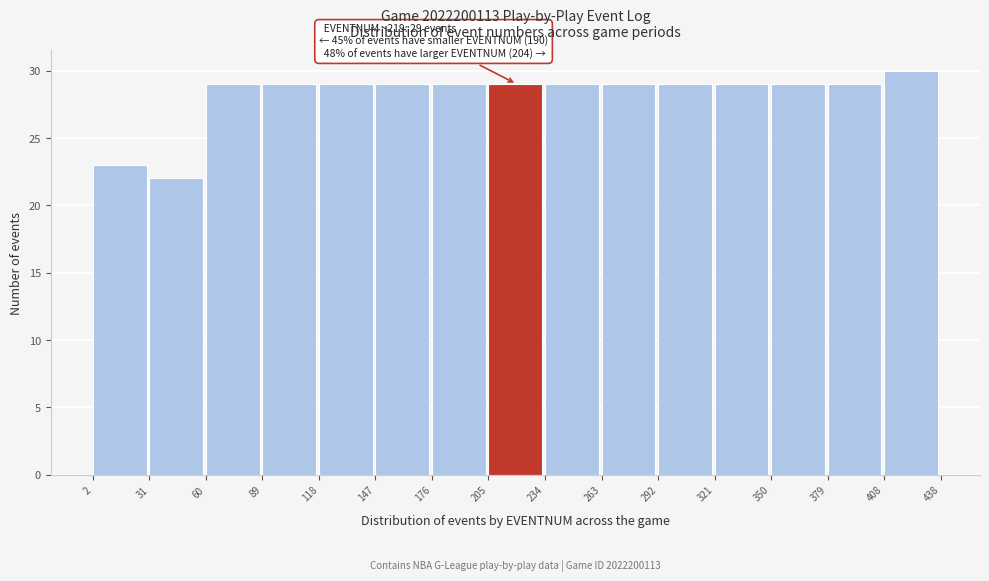

Over which range of the x-axis is the bar tallest?

408 to 438